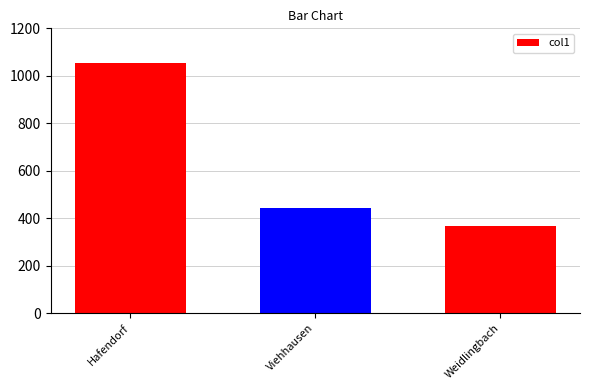

List the labels in order of value, smallest first.

Weidlingbach, Viehhausen, Hafendorf